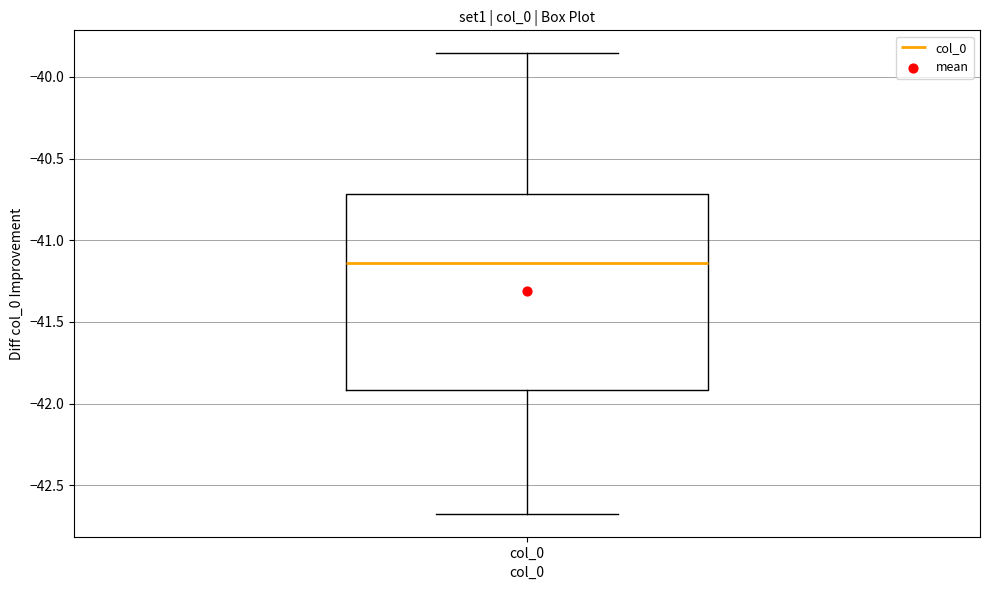

Transcribe this box plot: give where the median line is, the range the box spans, and where the two whiskers end, as read against the y-axis. The values are not printed on the chart, so give them approximately, as read against the axis.

median -41.15, box -41.90 to -40.70, whiskers -42.65 to -39.85